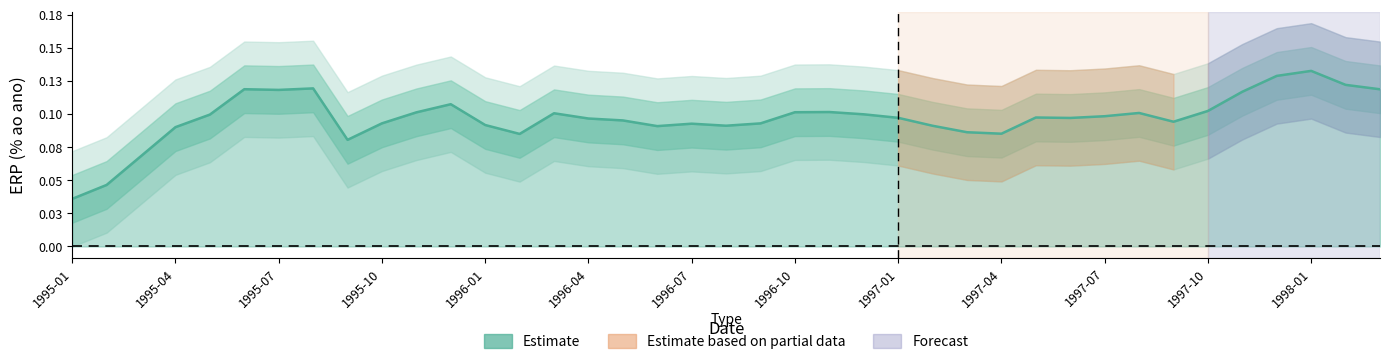

Read the value at 1996-11.

0.1